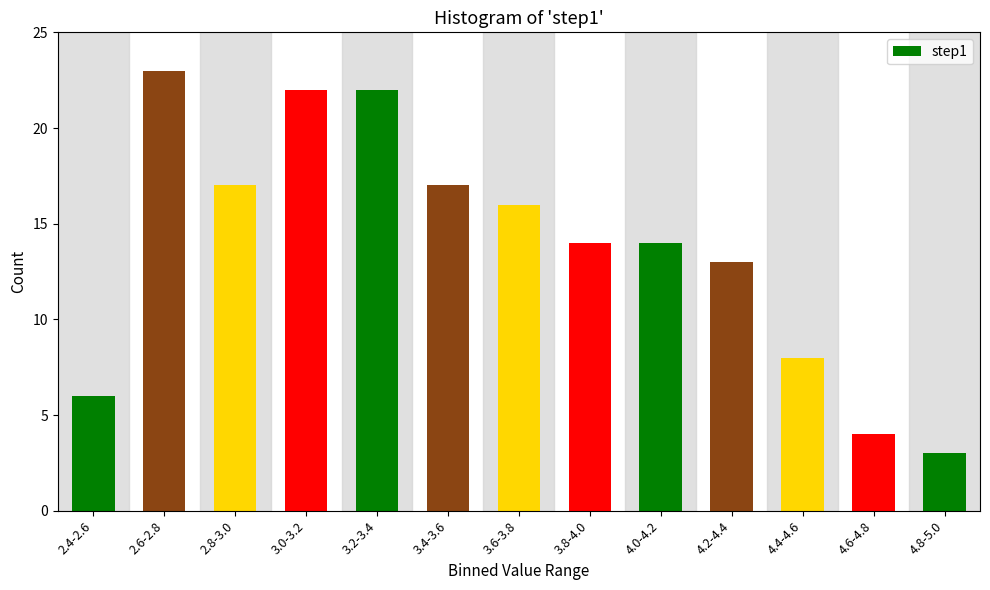

Reading left to right, transcribe all the data shown in this chart.

6	23	17	22	22	17	16	14	14	13	8	4	3